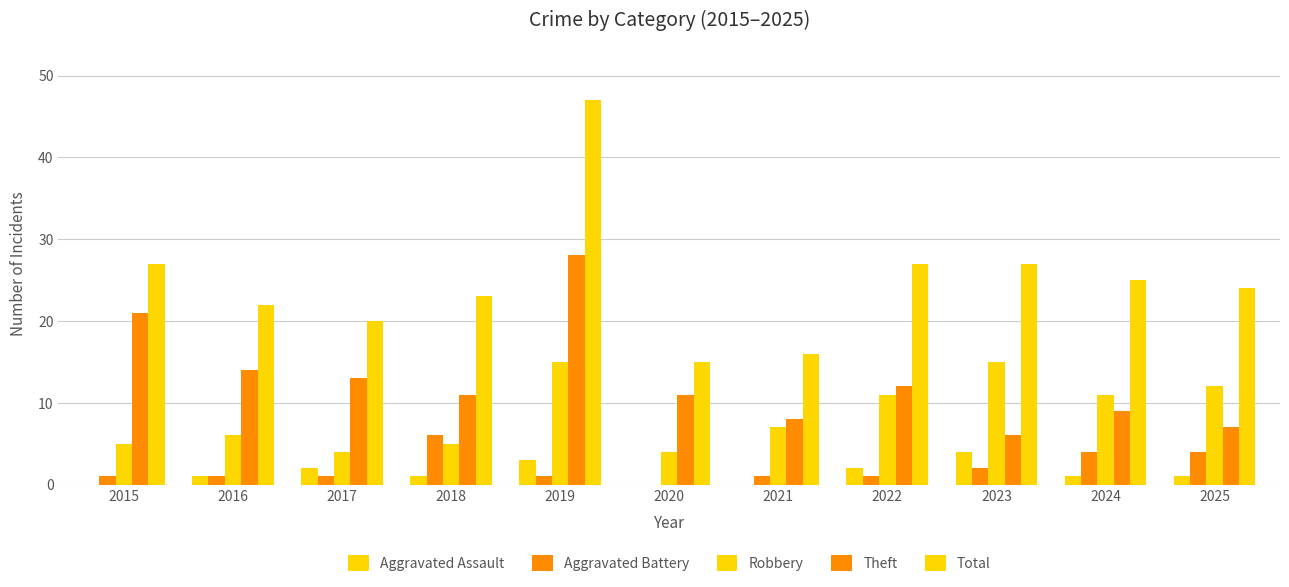

How many distinct data groups are displayed?

5